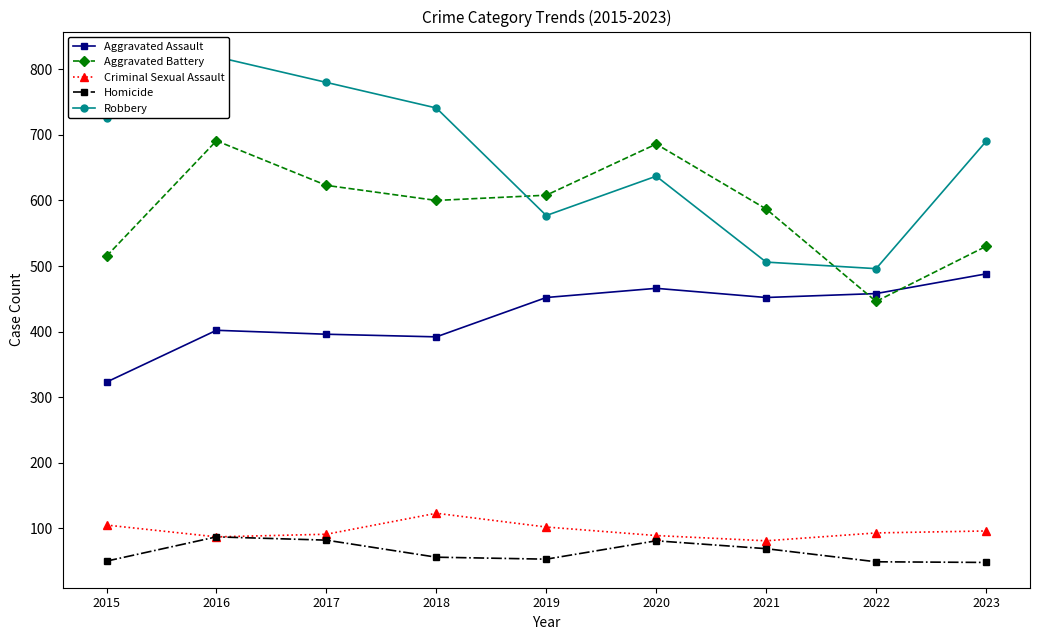

What is the highest value of the Aggravated Battery series?

691